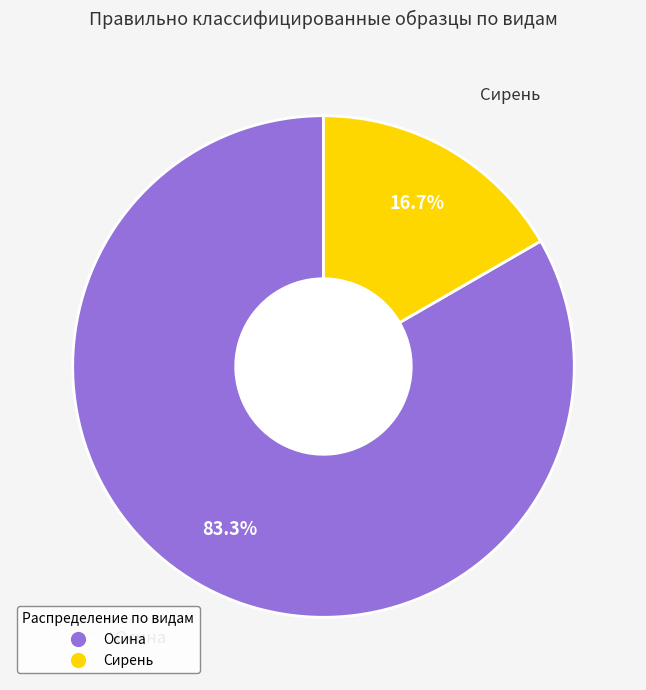

To the nearest percent, what is the difference between the Осина and Сирень slice percentages?

67%